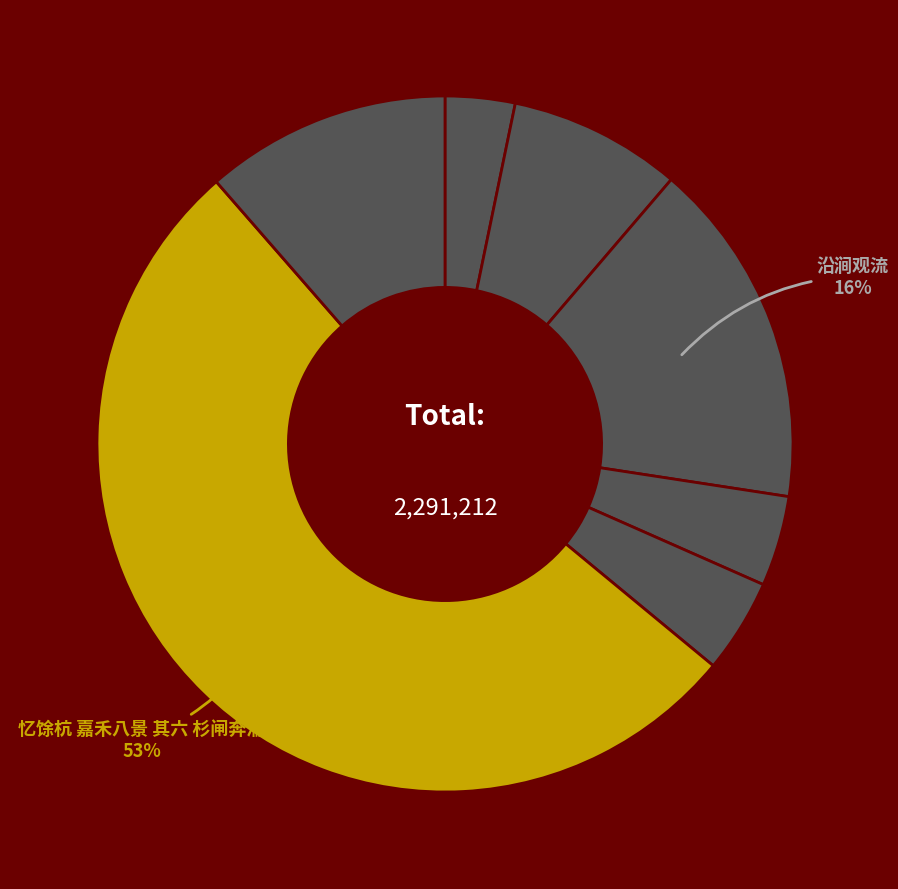

What is the largest slice in the pie chart?

忆馀杭 嘉禾八景 其六 杉闸奔湍